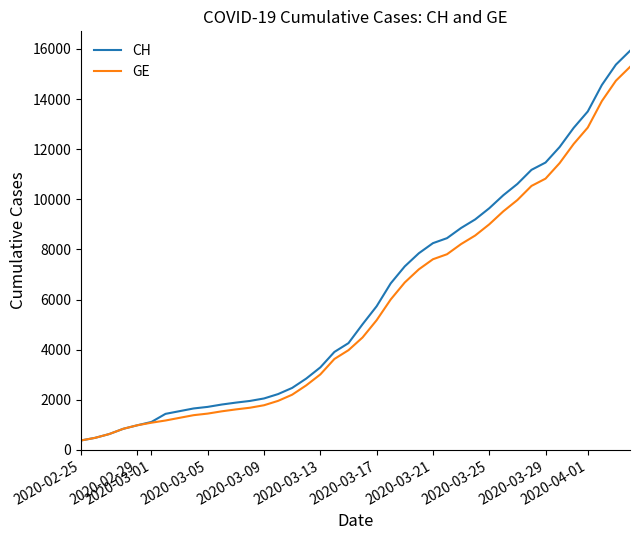

Which series has the largest range (max minus min)?

CH